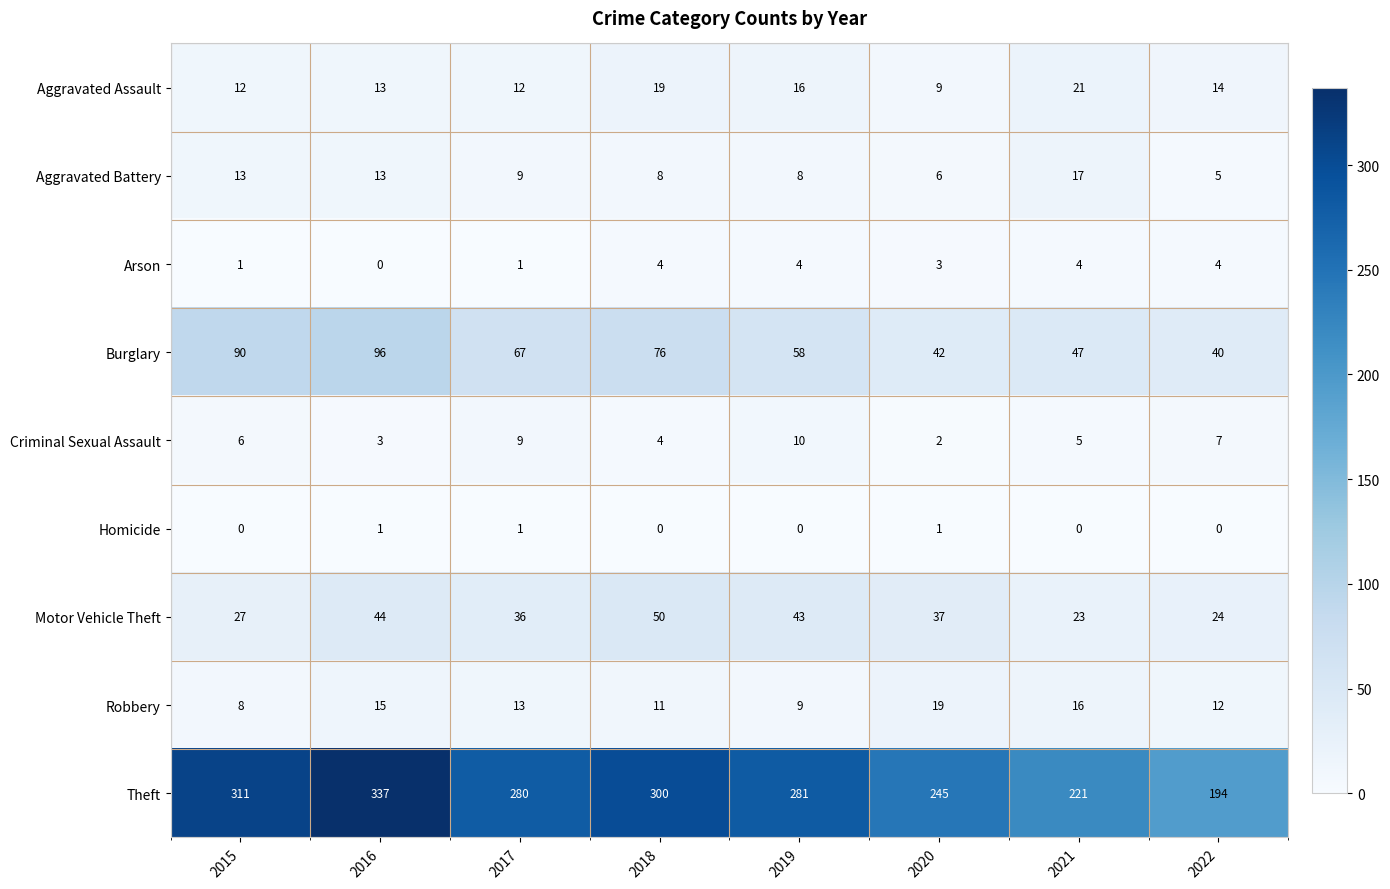

Which series has the largest total across all categories?

Theft